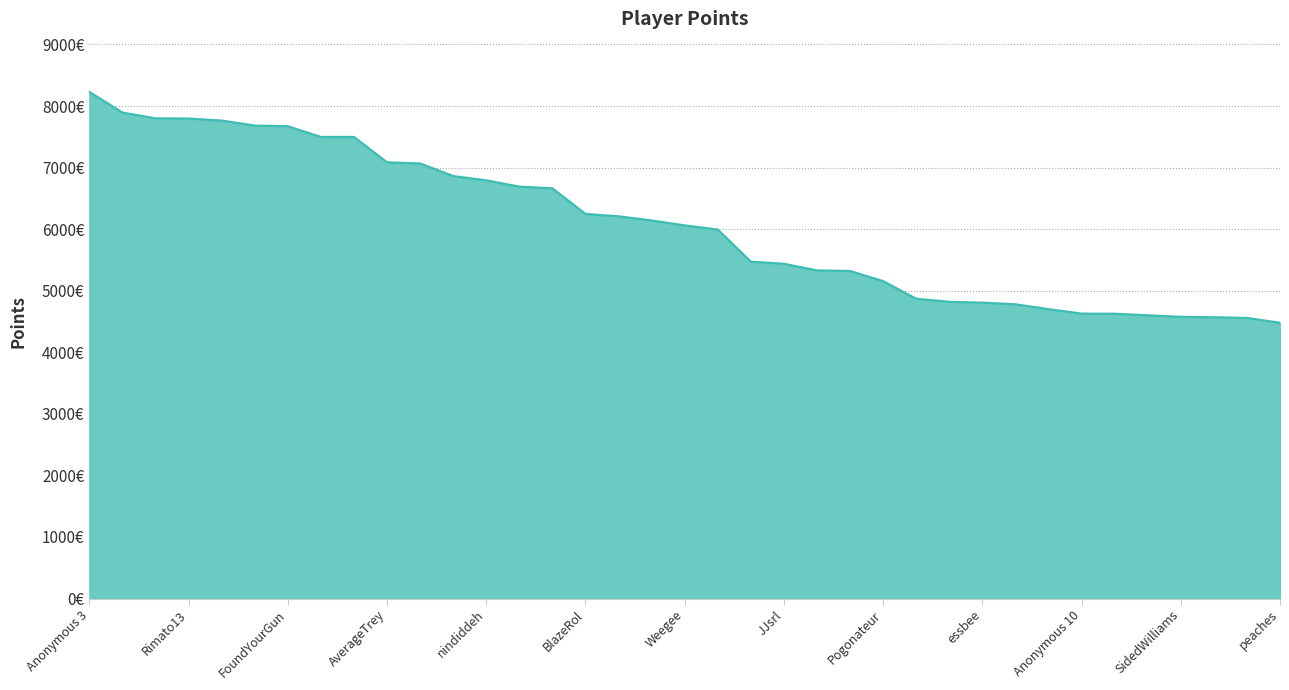

Which label corresponds to the largest value in the chart?

Anonymous 3